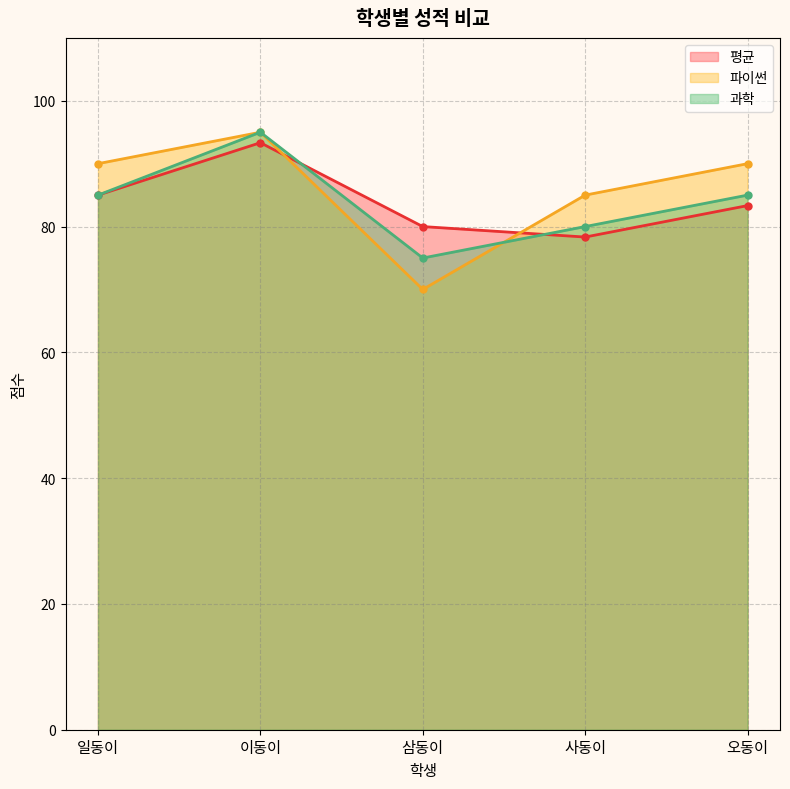

What is the label of the 2nd point from the left?

이동이